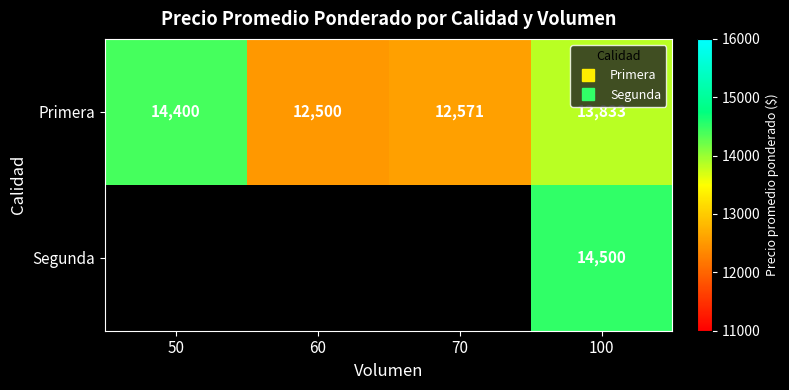

Is the value of Segunda at 60 greater than the value of Primera at 60?

No